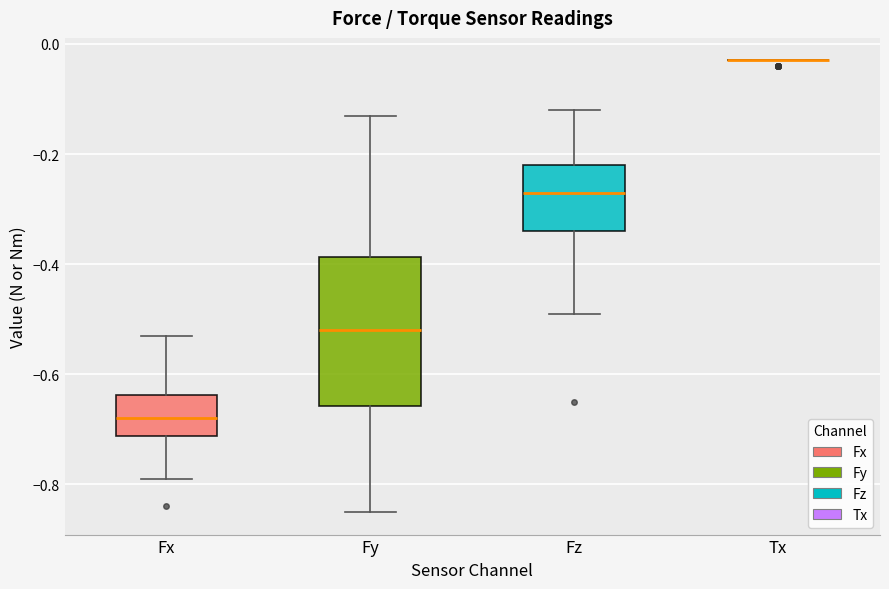

Comparing the boxes themselves (not the whiskers), which one is the tallest?

Fy